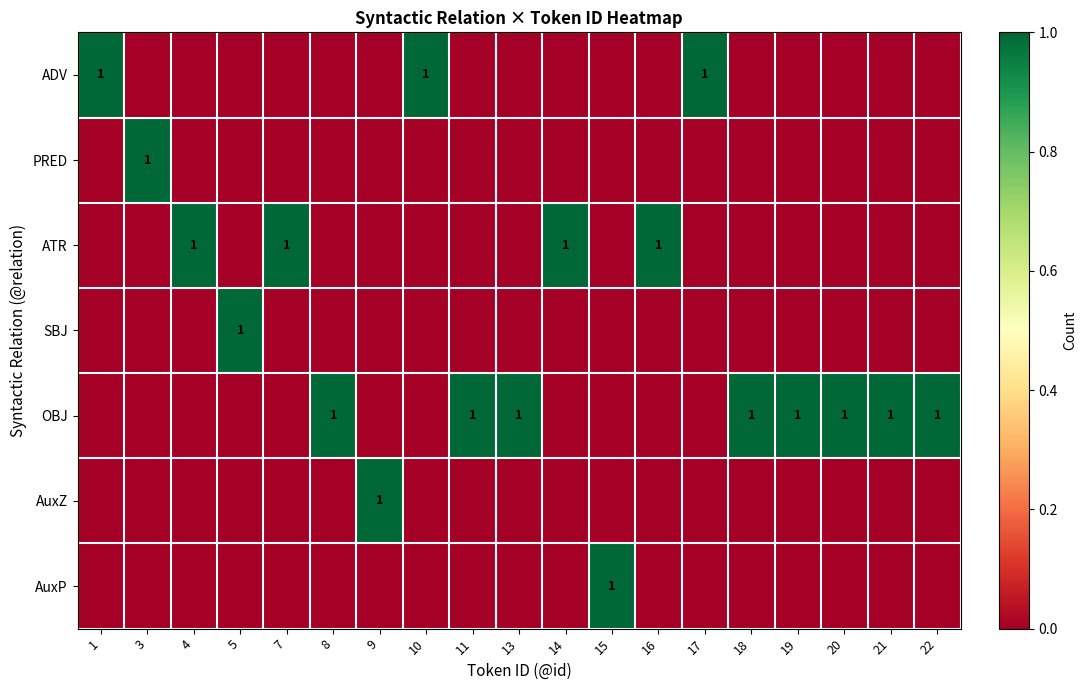

The value of OBJ at 19 is 0. True or false?

False